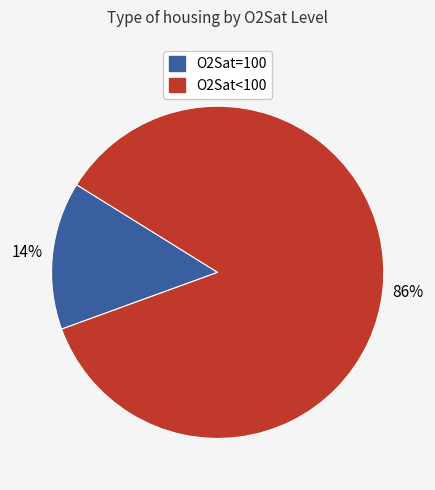

Does any single category account for the majority?

Yes